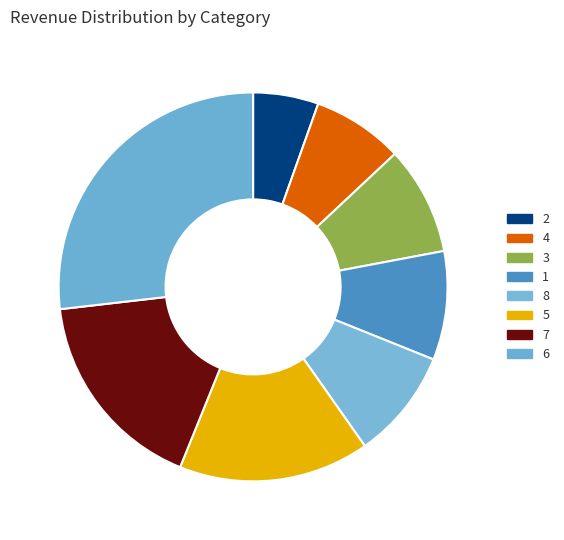

How many segments does this pie chart have?

8